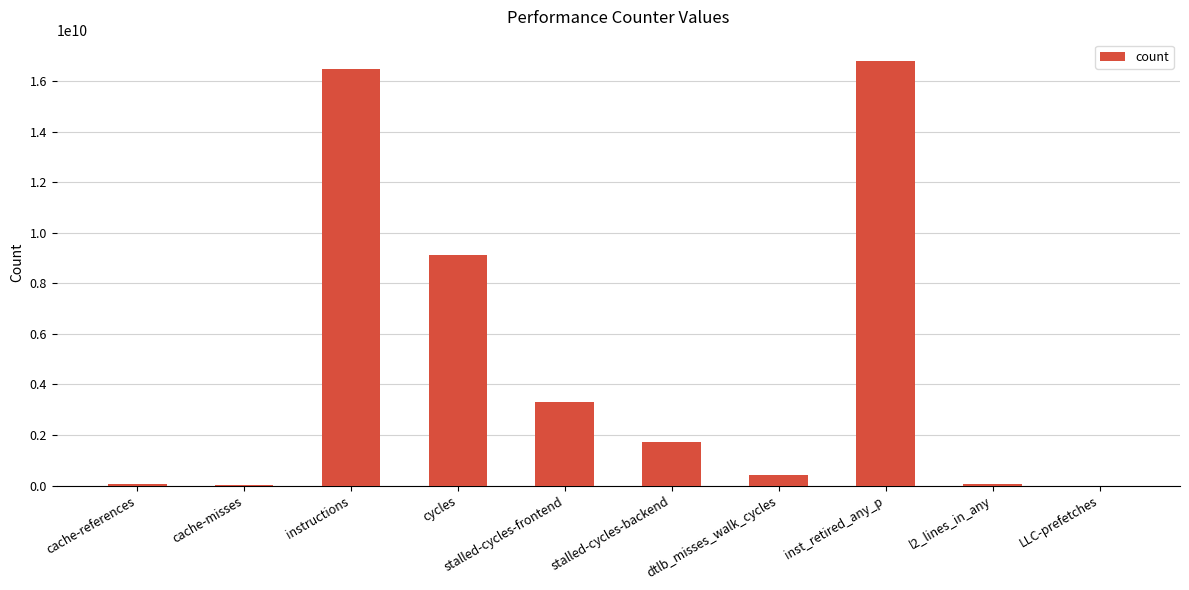

The value at inst_retired_any_p is 16801314408. True or false?

True